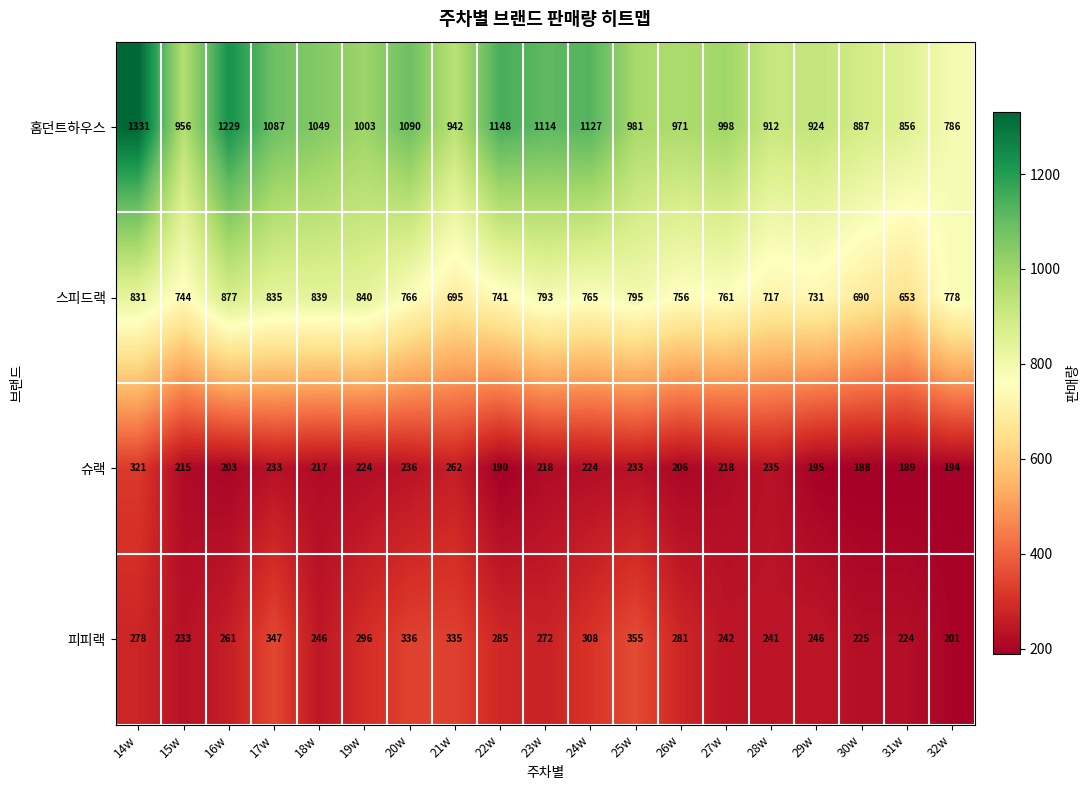

Which label corresponds to the largest value in the chart?

14w